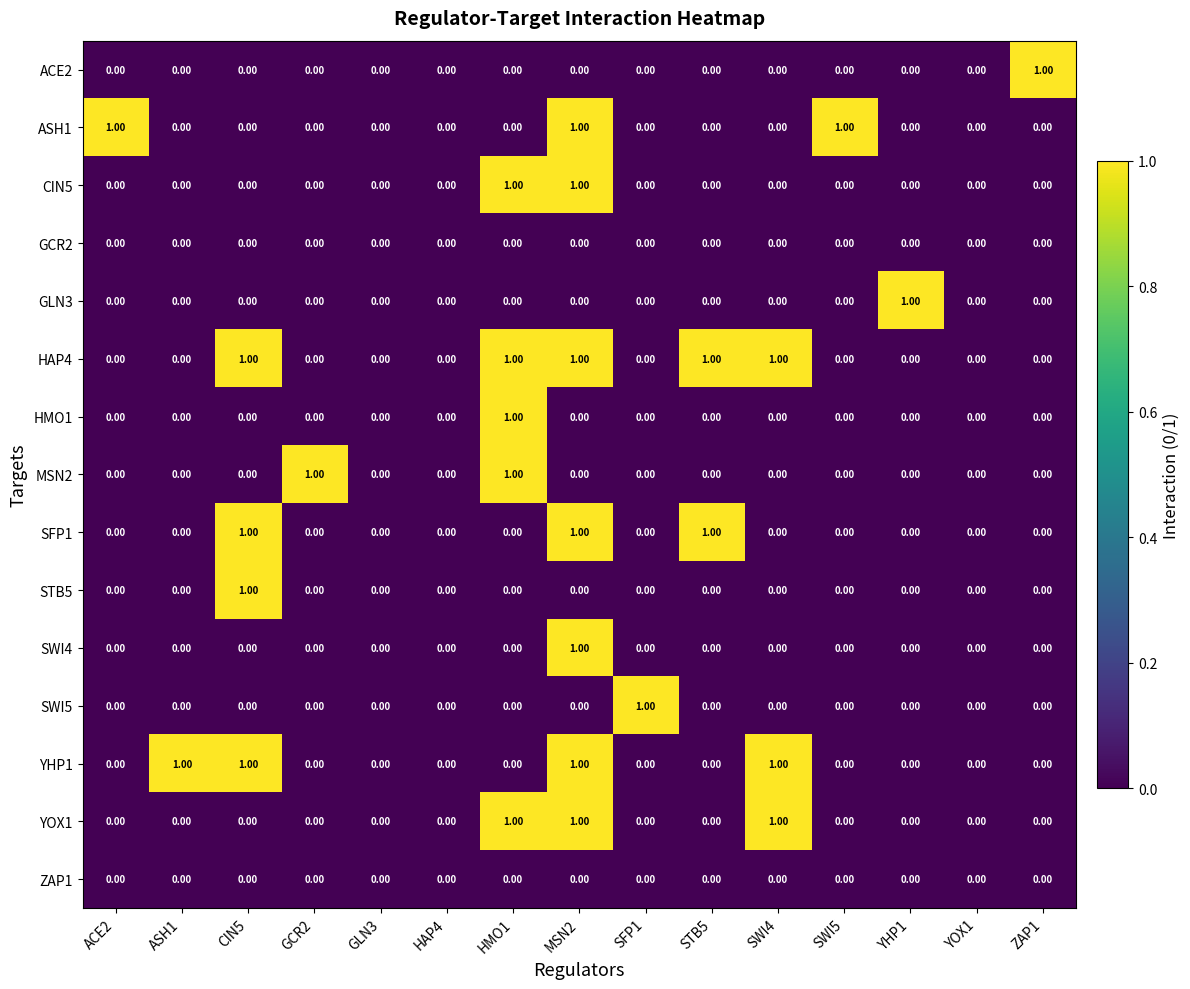

Which series has the largest total across all categories?

HAP4